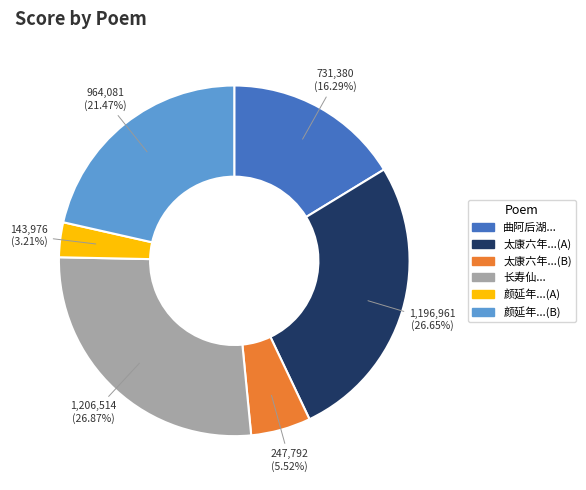

Approximately how many times larger is the value at 颜延年...(B) compared to 太康六年...(A)?

0.8